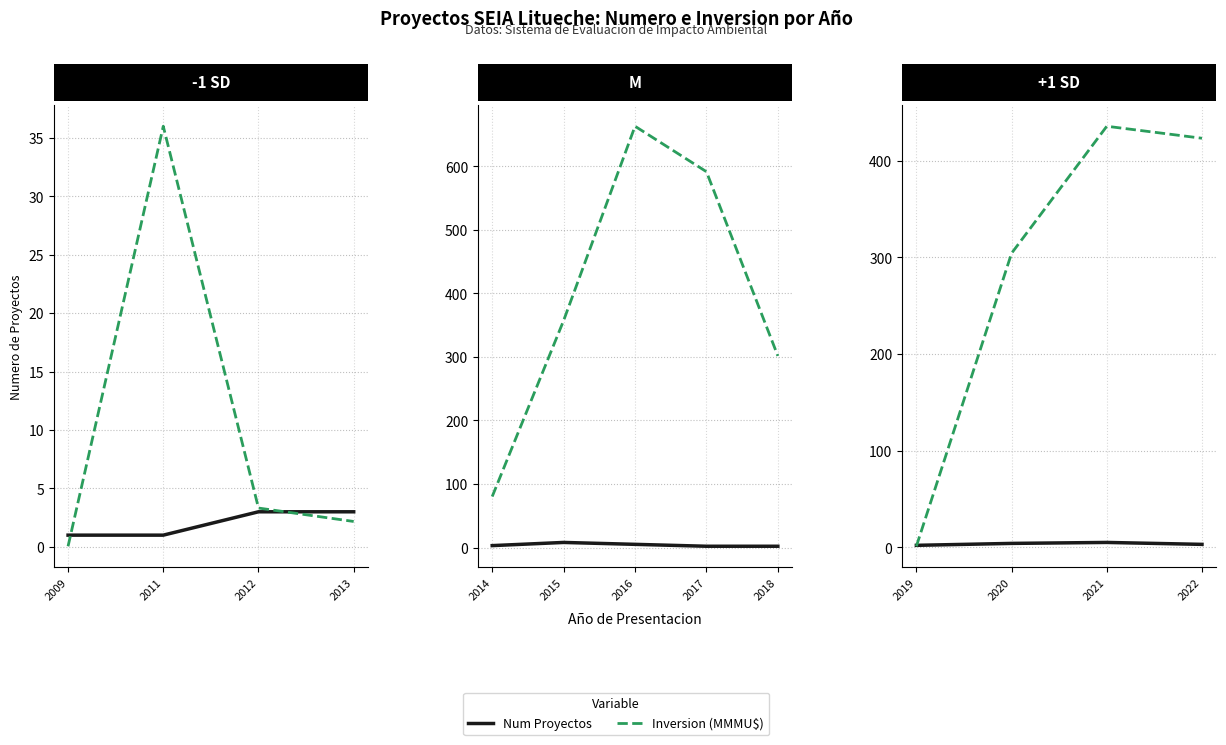

True or false: Num Proyectos has a value of 5.0 at 2013.

False